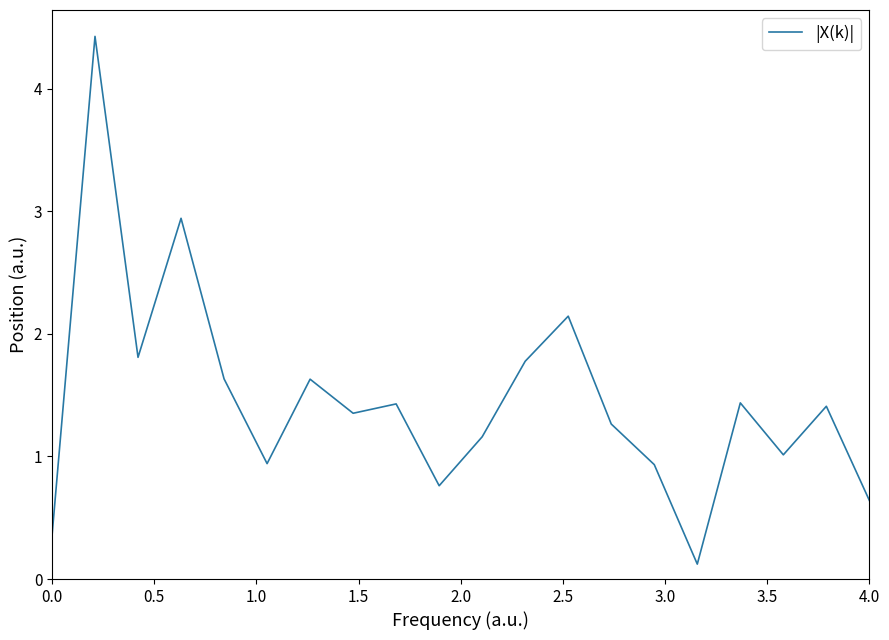

What is the difference between the maximum and minimum values?

4.3